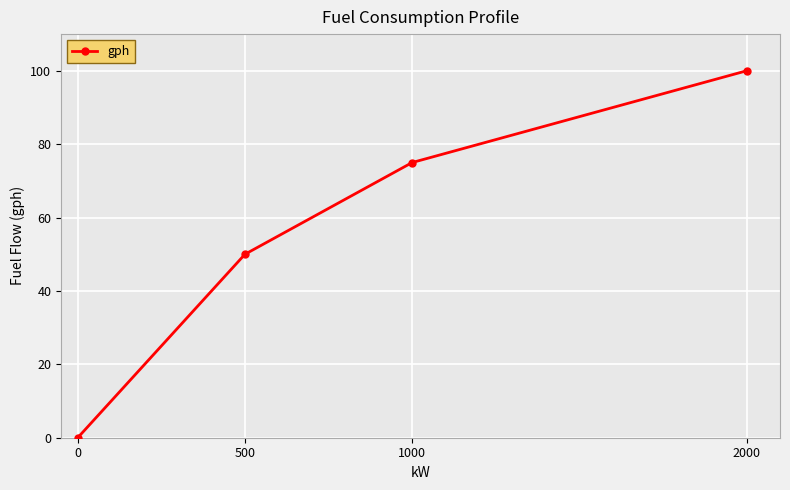

True or false: the data shows 50 at 500.

True